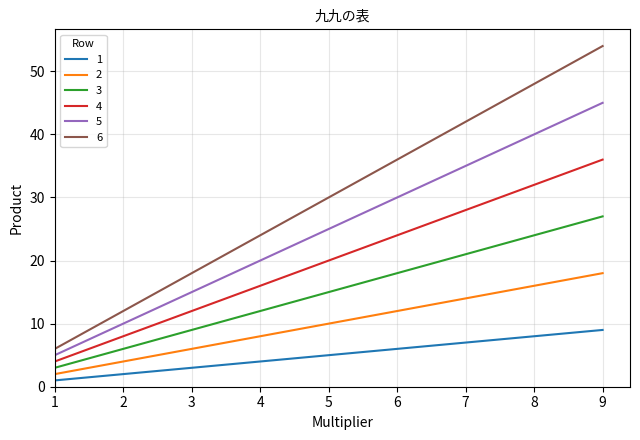

At which category is the sum across all series the highest?

9